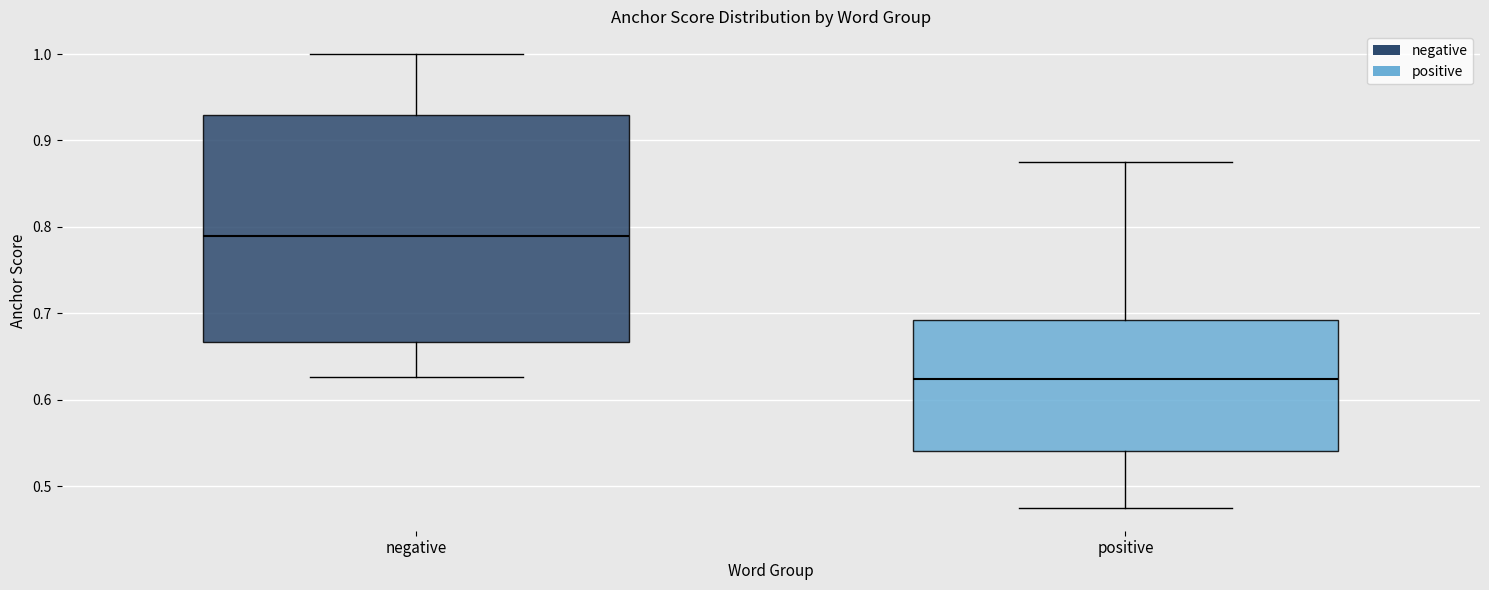

Reading left to right, transcribe this box plot: for each box, give where its median line is, the range the box spans, and where its two whiskers end, as read against the y-axis. The values are not printed on the chart, so give them approximately, as read against the axis.

negative: median 0.79, box 0.67 to 0.93, whiskers 0.63 to 1.00
positive: median 0.62, box 0.54 to 0.69, whiskers 0.47 to 0.88